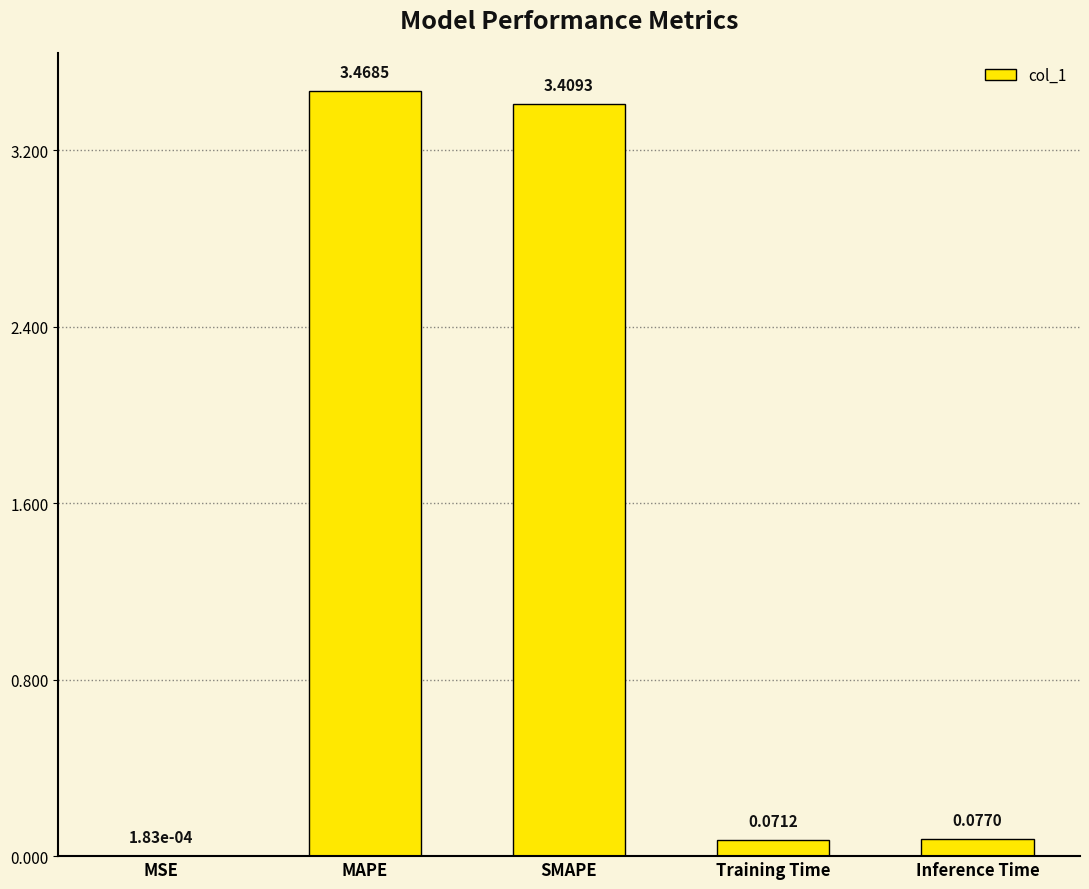

Which label corresponds to the largest value in the chart?

MAPE